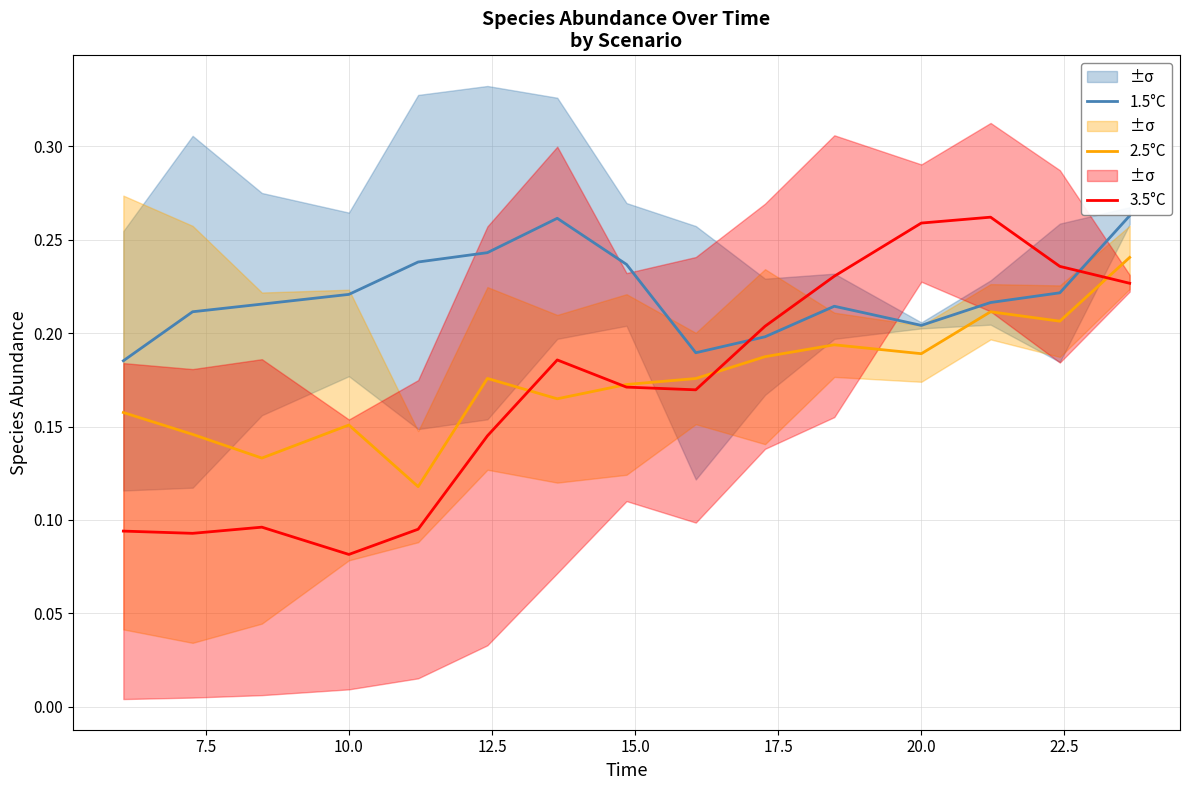

Reading right to left, transcribe all the data shown in this chart.

1.5°C: 0.3	0.2	0.2	0.2	0.2	0.2	0.2	0.2	0.3	0.2	0.2	0.2	0.2	0.2	0.2
2.5°C: 0.2	0.2	0.2	0.2	0.2	0.2	0.2	0.2	0.2	0.2	0.1	0.2	0.1	0.1	0.2
3.5°C: 0.2	0.2	0.3	0.3	0.2	0.2	0.2	0.2	0.2	0.1	0.1	0.1	0.1	0.1	0.1